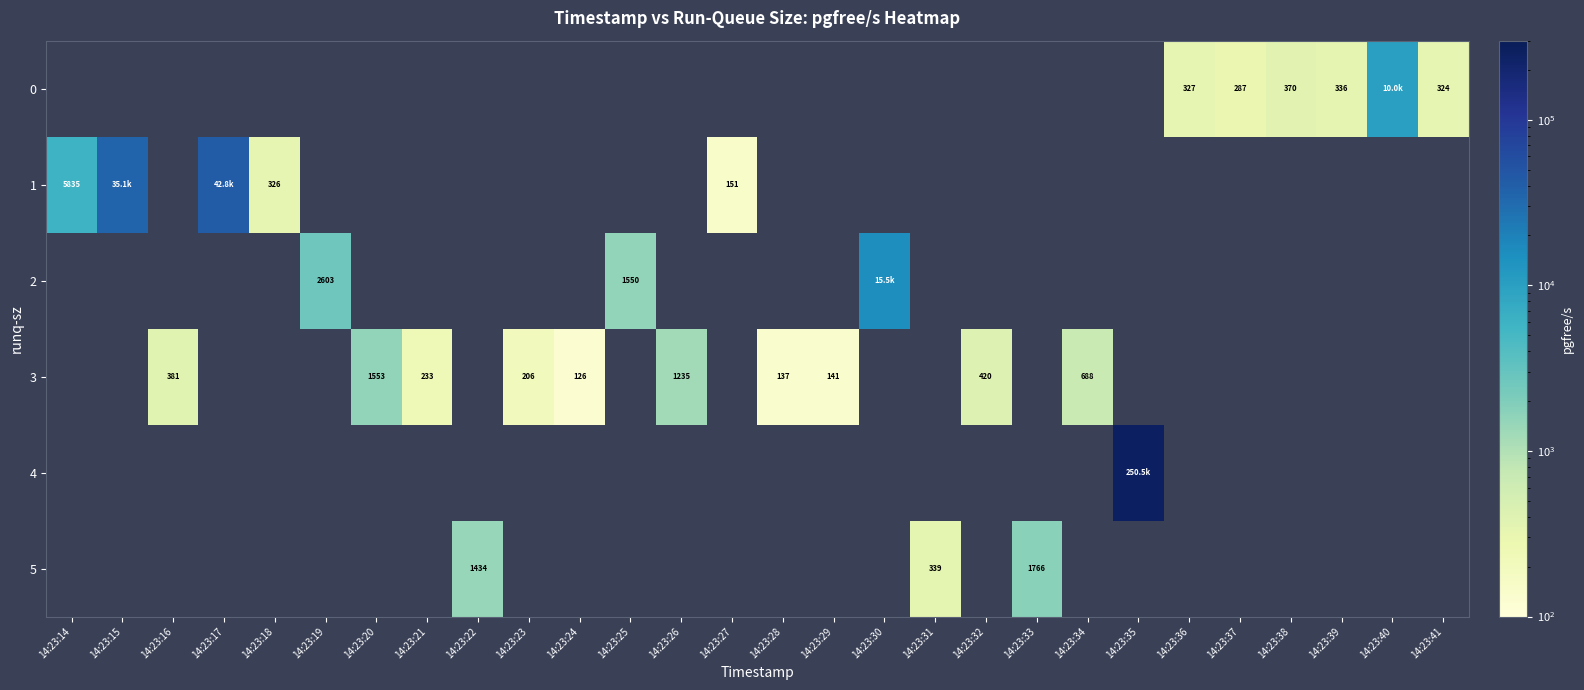

The value of 4 at 14:23:40 is -174445. True or false?

False